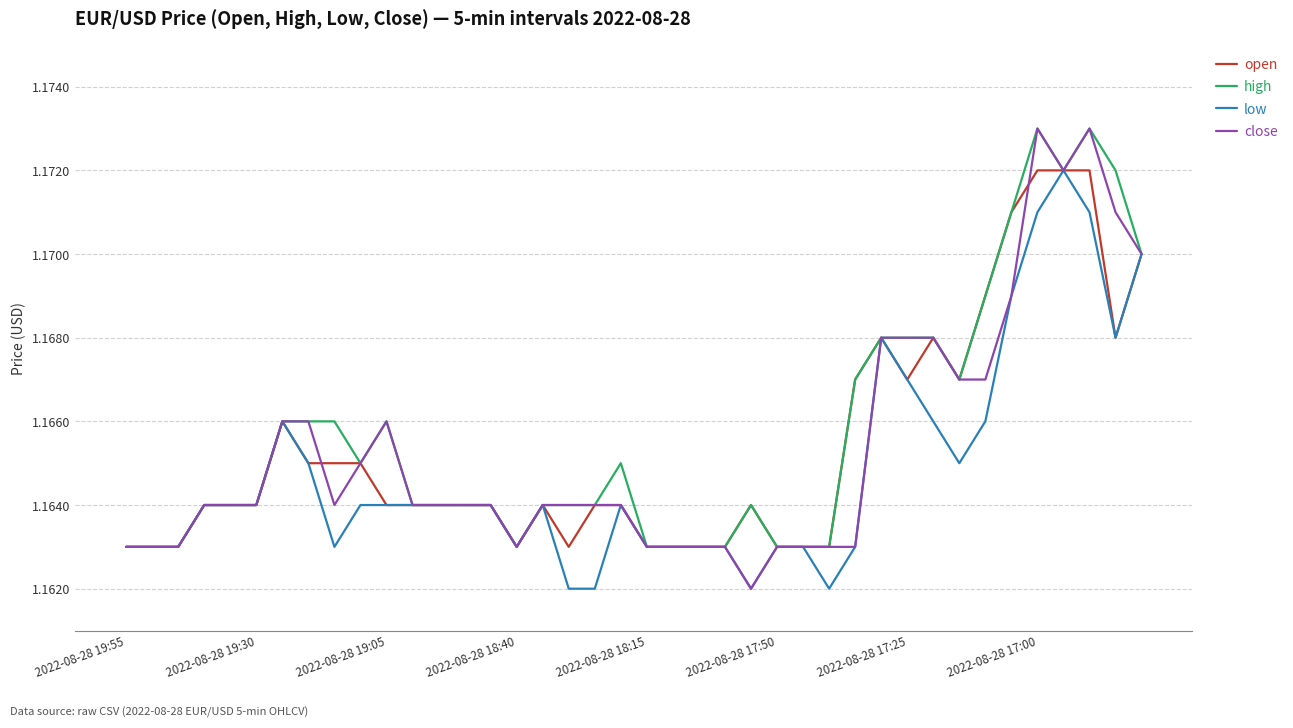

Is it true that high equals 1.8 at 2022-08-28 19:55?

False